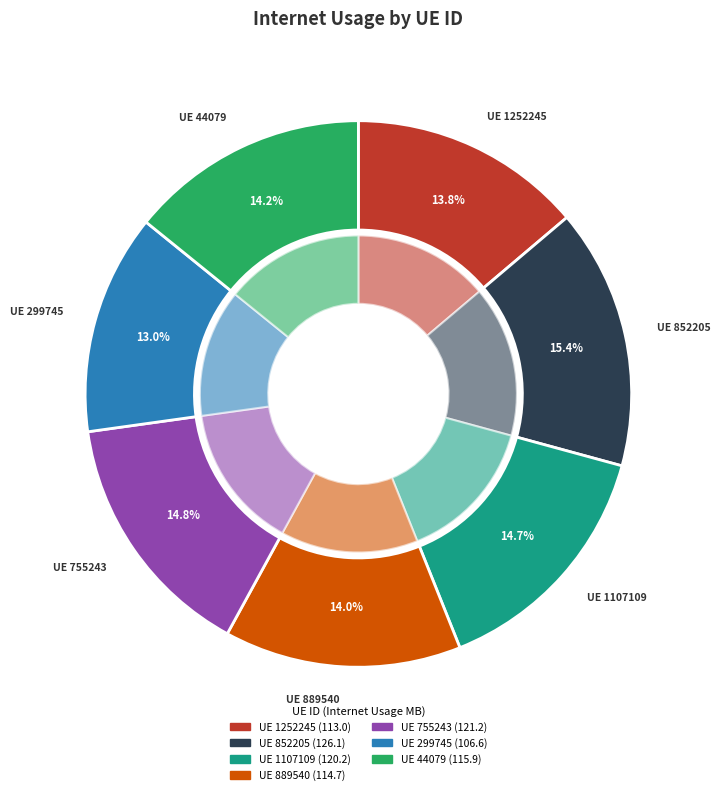

Rank the categories by value from lowest to highest.

299745, 1252245, 889540, 44079, 1107109, 755243, 852205